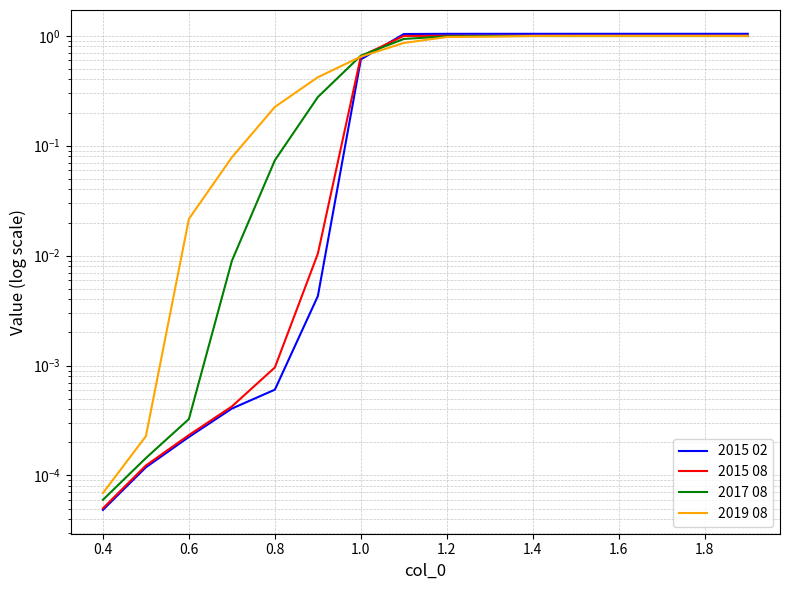

How many intersections are there between 2015 02 and 2015 08?

1